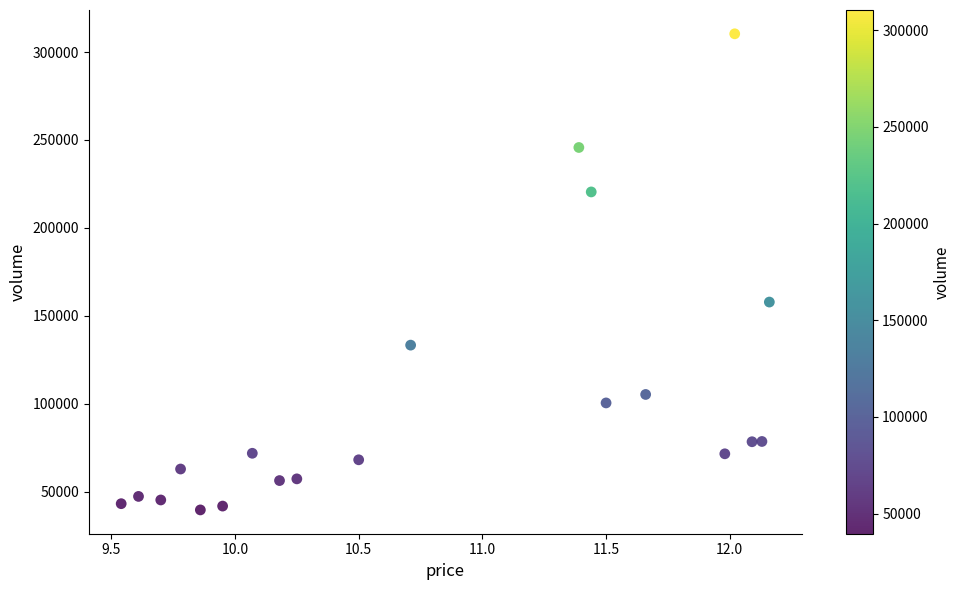

What is the range of Y values (max minus min)?

270743